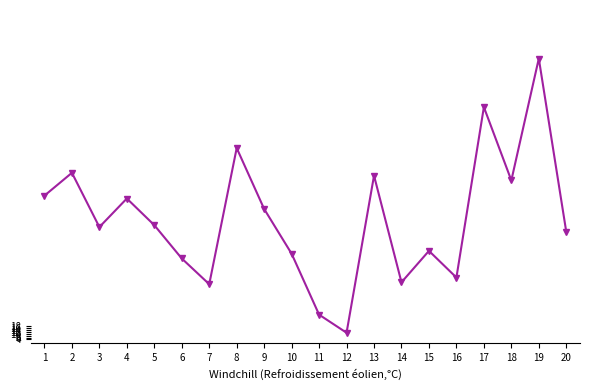

What is the value of the 2nd point from the left?

179